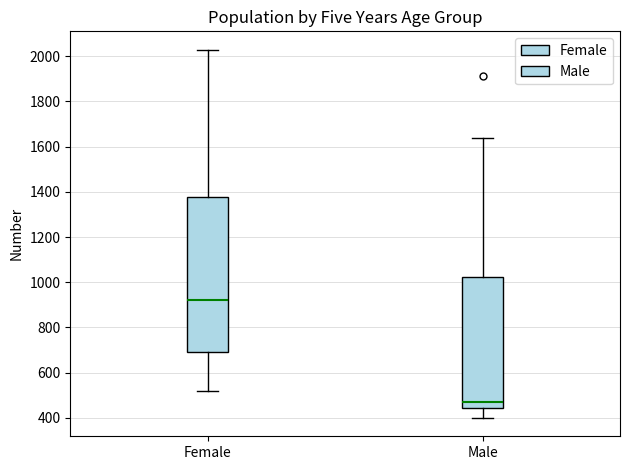

Which box is the tallest, from its lower edge to its upper edge?

Female